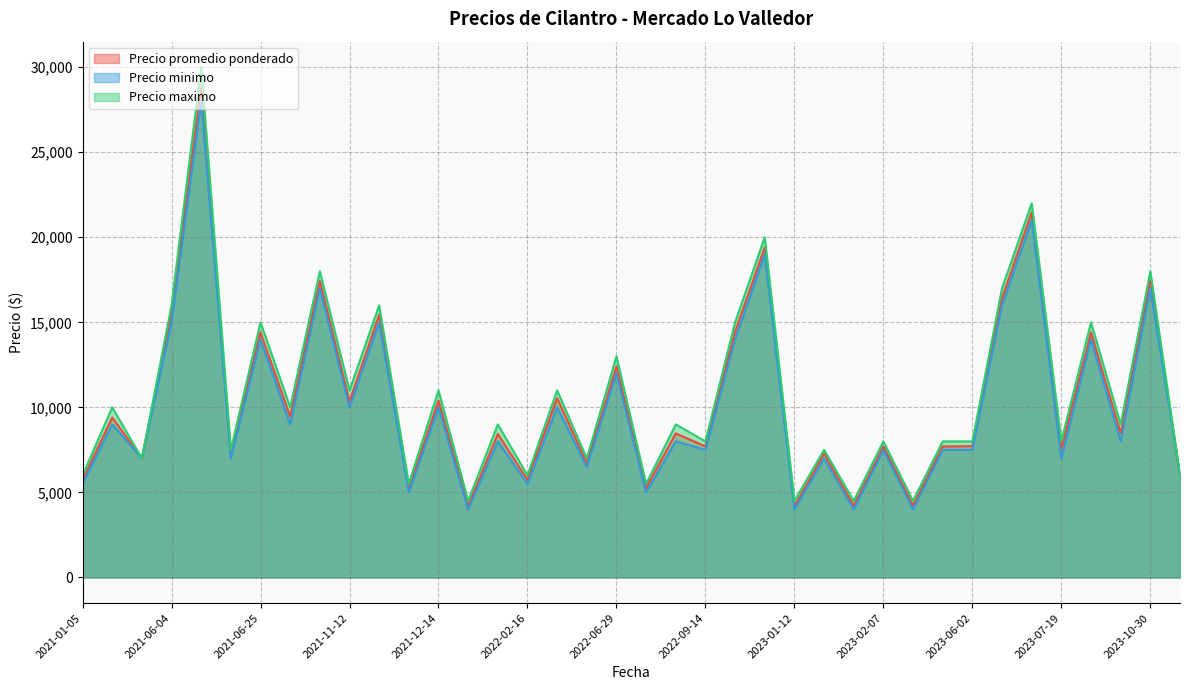

What is the maximum value shown in the chart?

30000